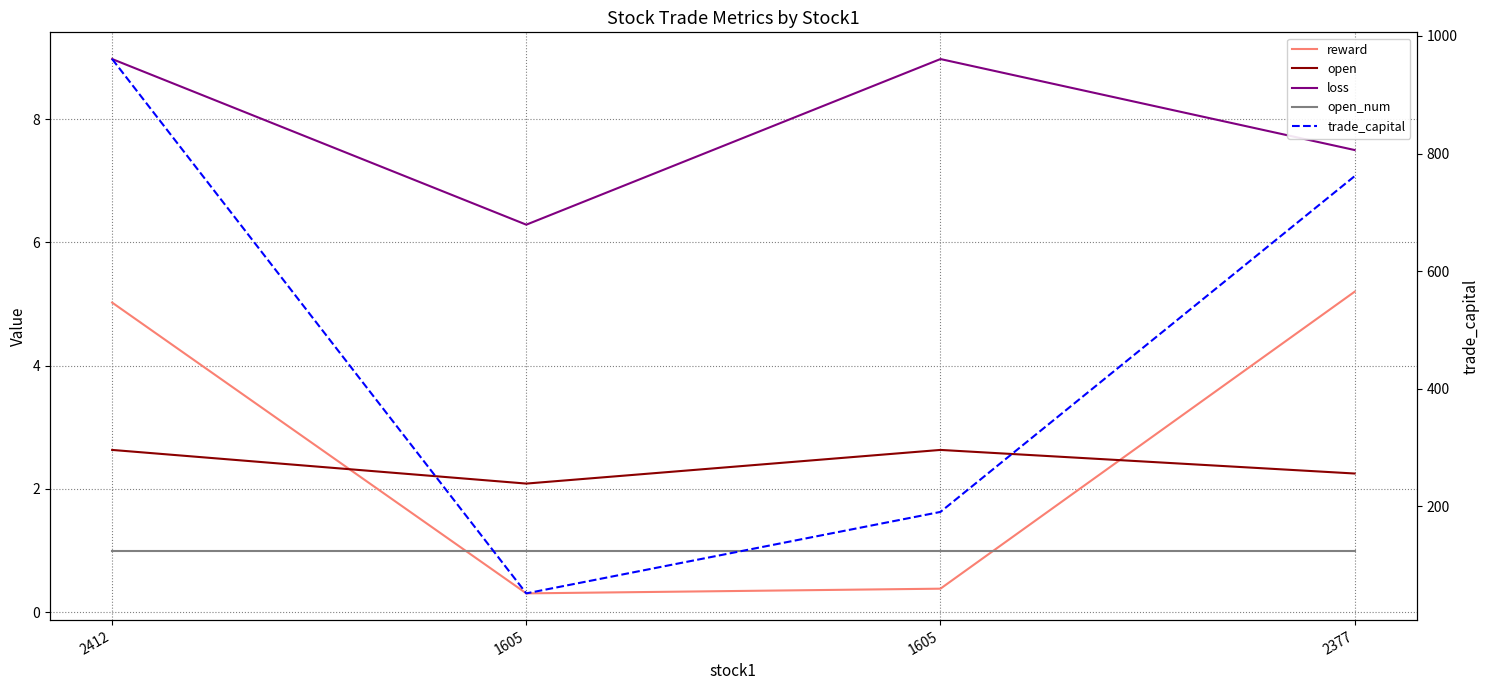

How many loss values are between 7 and 8?

1